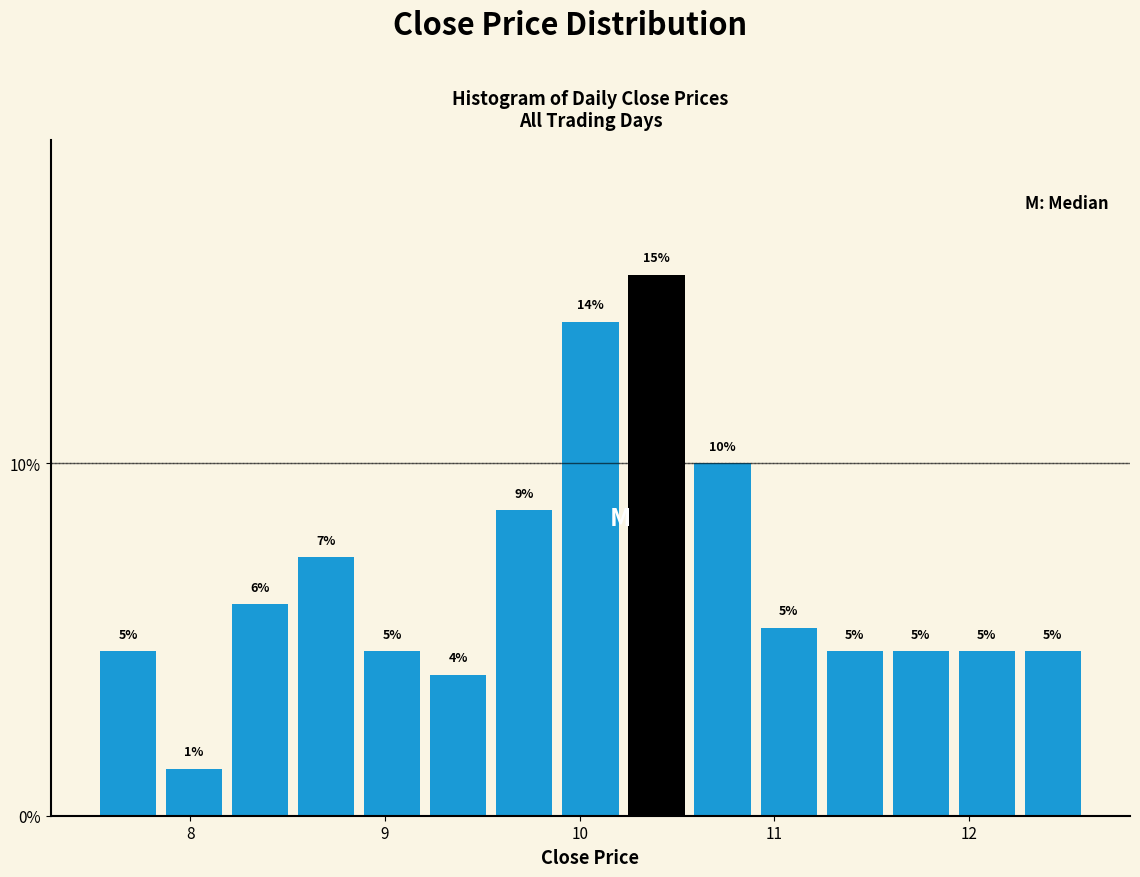

Around what value on the x-axis is the tallest bar? Give the approximate position of its centre, as read against the axis.

10.4